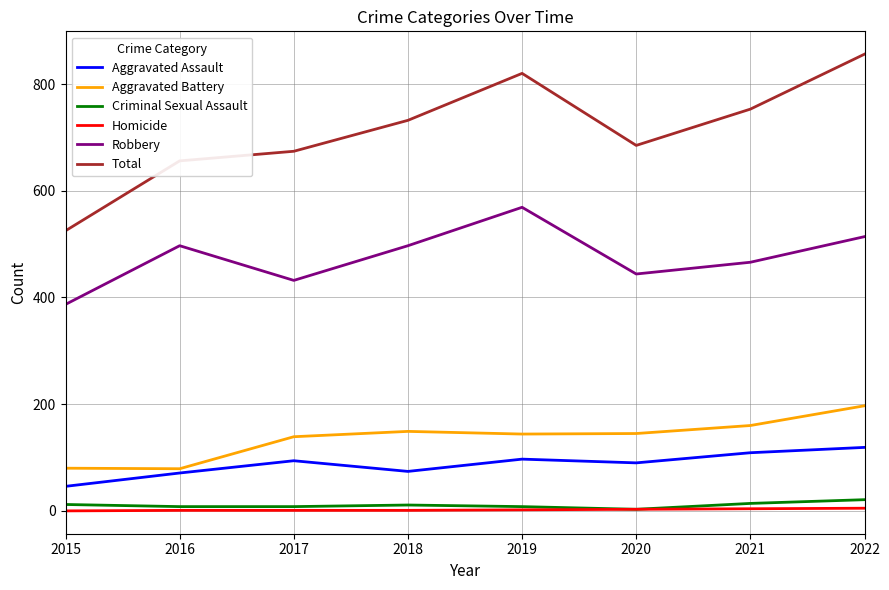

Where is the first local minimum for Aggravated Assault?

2018